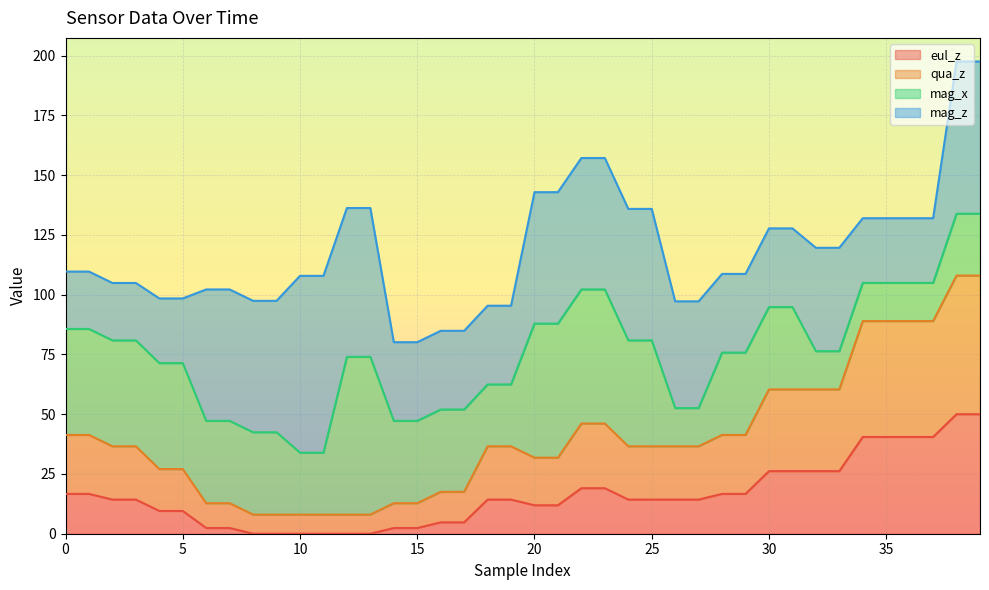

The value of eul_z at 2 is 14.3. True or false?

True